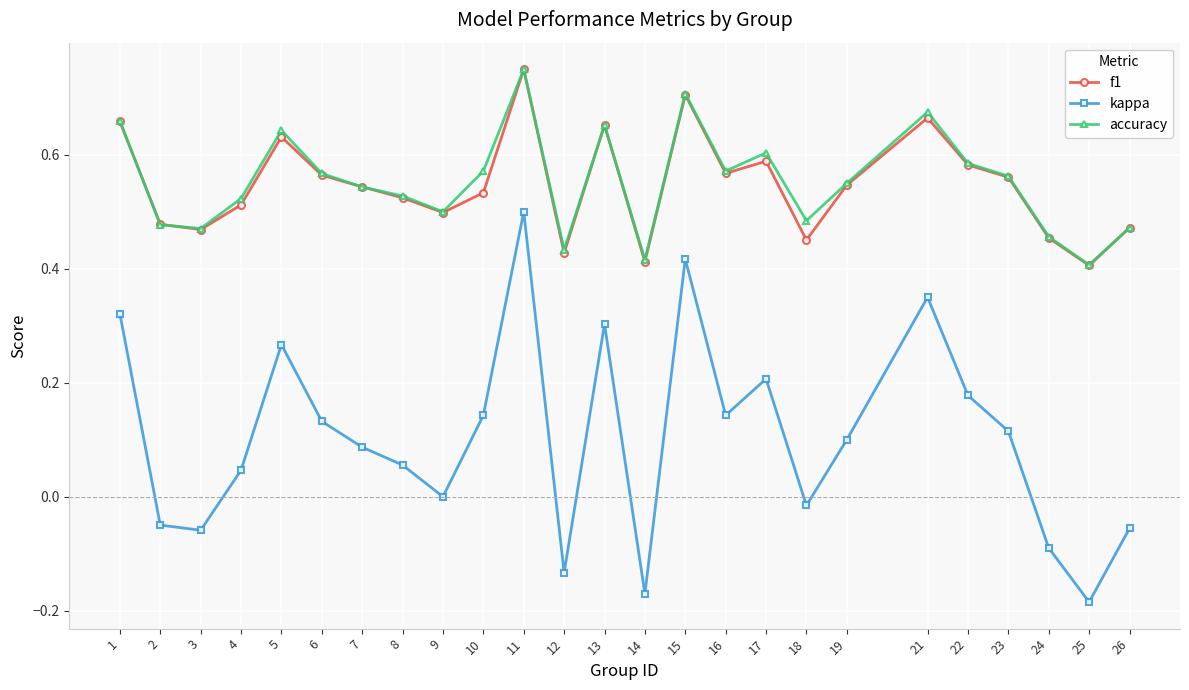

The accuracy series shows 0.2 at 25. True or false?

False